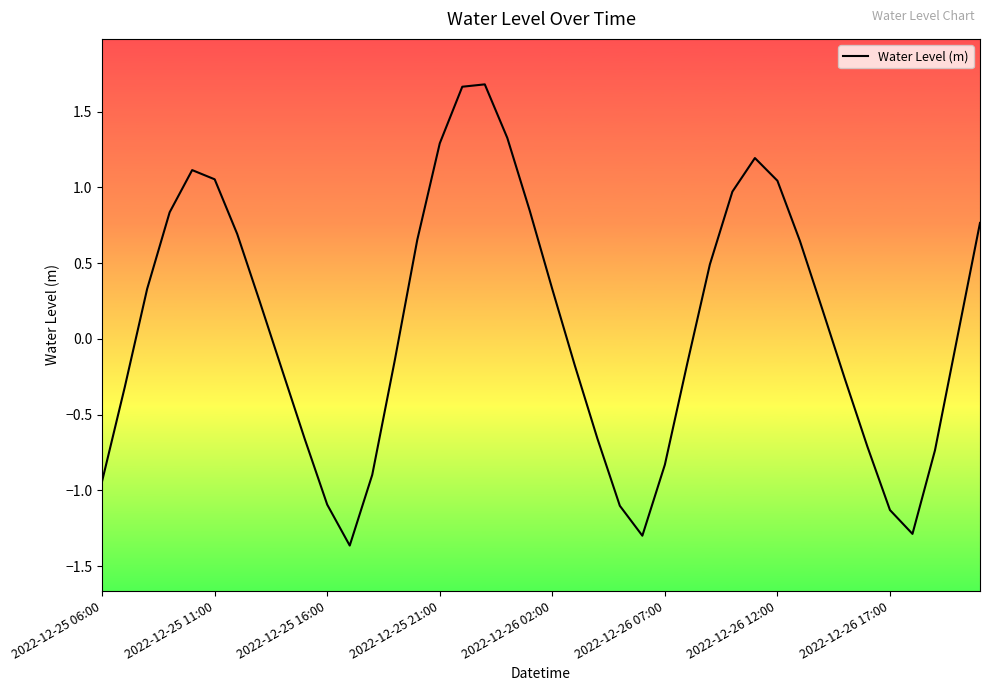

True or false: the data has more than 0 interior local peaks.

True